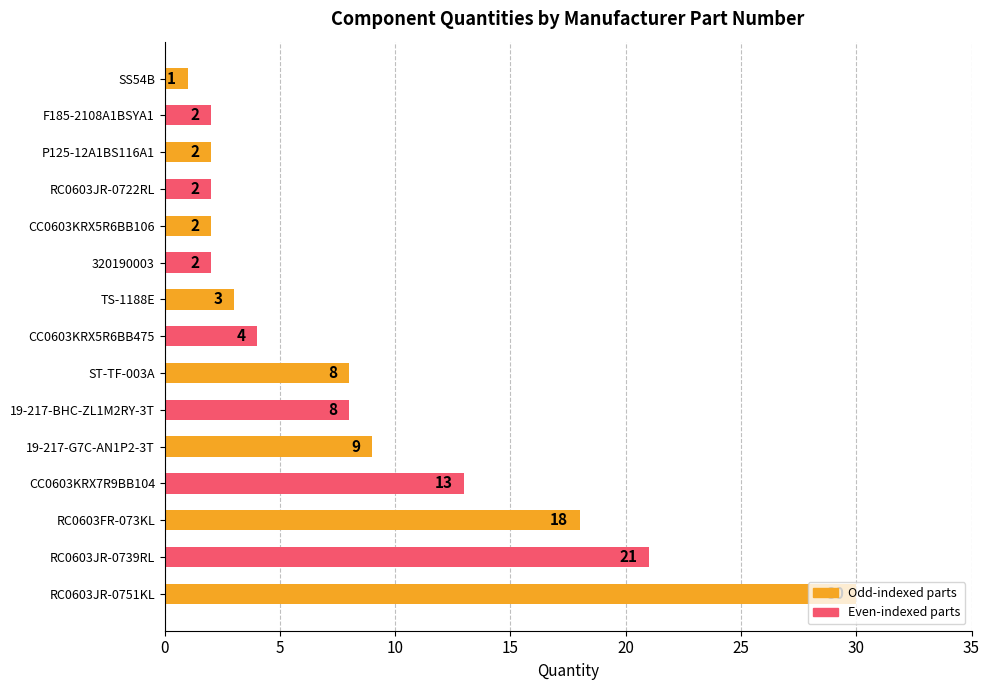

What is the change in value from RC0603FR-073KL to RC0603JR-0722RL?

-16